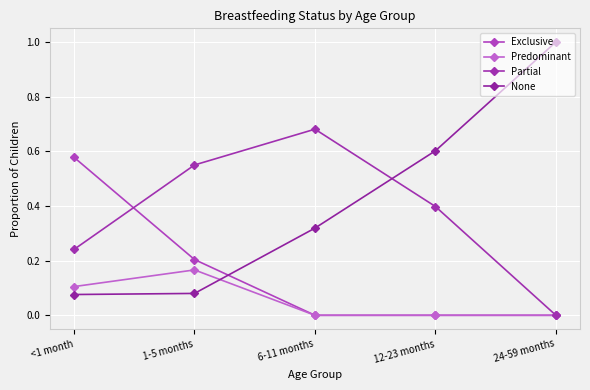

How many Partial values are between 0 and 1?

5